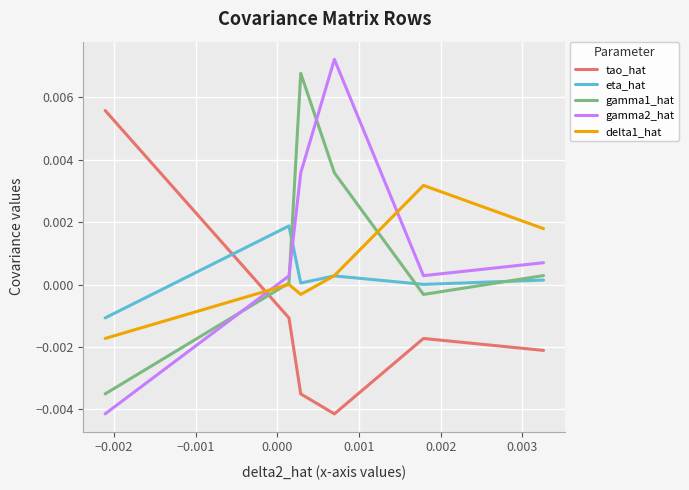

True or false: gamma2_hat and tao_hat cross at least once.

True